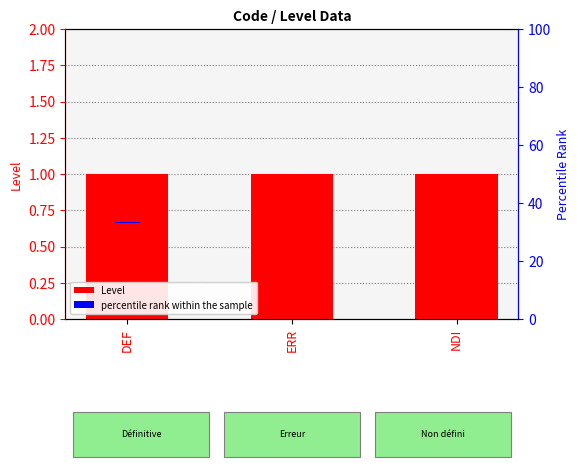

Rank the series by their maximum value, from lowest to highest.

percentile rank within the sample, Level